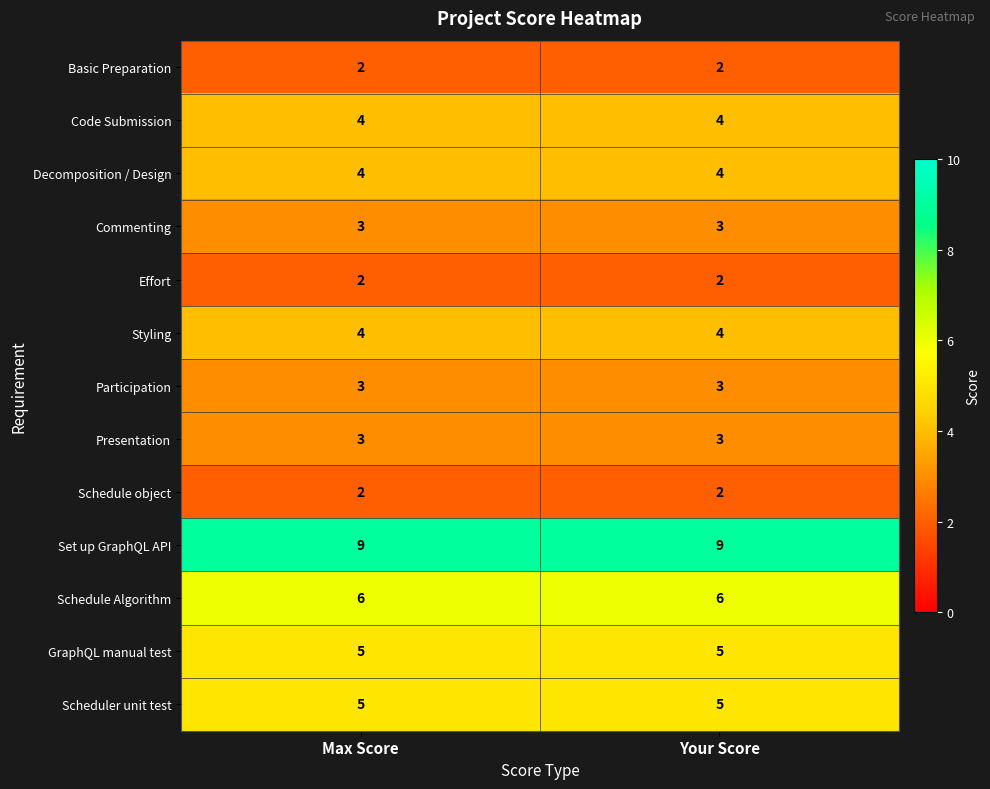

At how many categories does at least one series exceed 4?

2